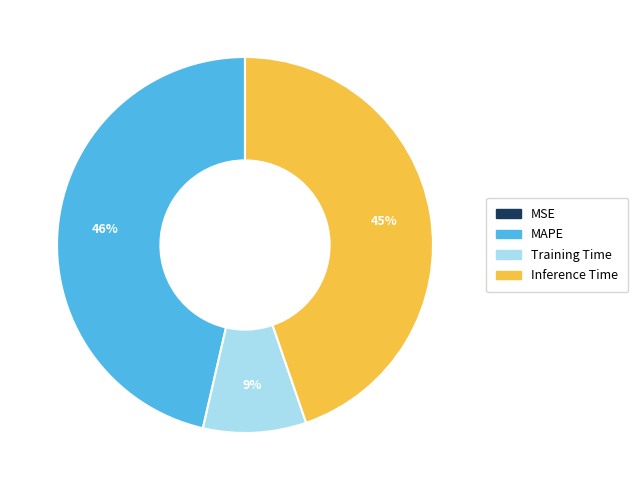

To the nearest percent, what is the average slice percentage?

25%